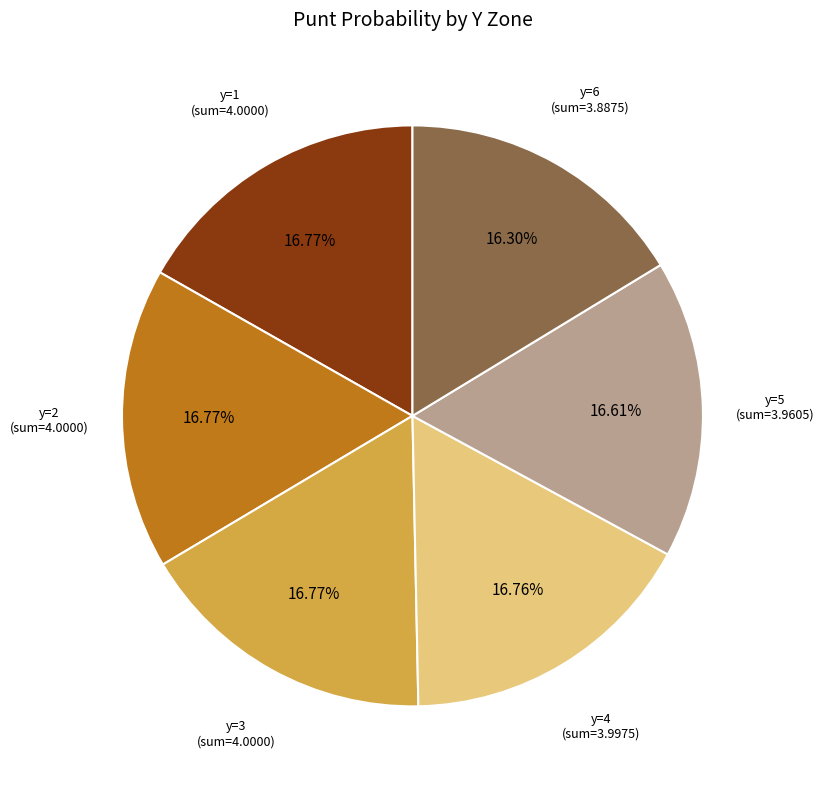

Is there a majority slice in this chart?

No